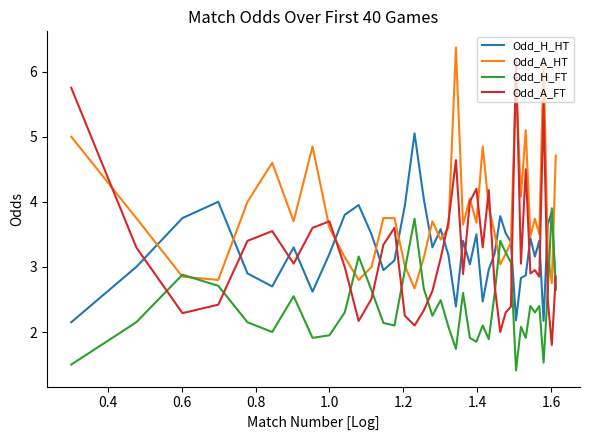

True or false: Odd_A_FT and Odd_H_FT intersect in this chart.

True